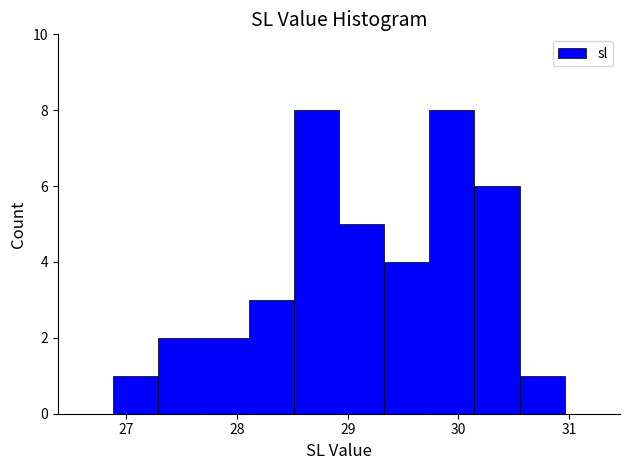

How tall is the bar that spans 27.3 to 27.7 on the x-axis? Neither the bar edges nor the heights are printed on the chart, so give them approximately, as read against the axes.

2